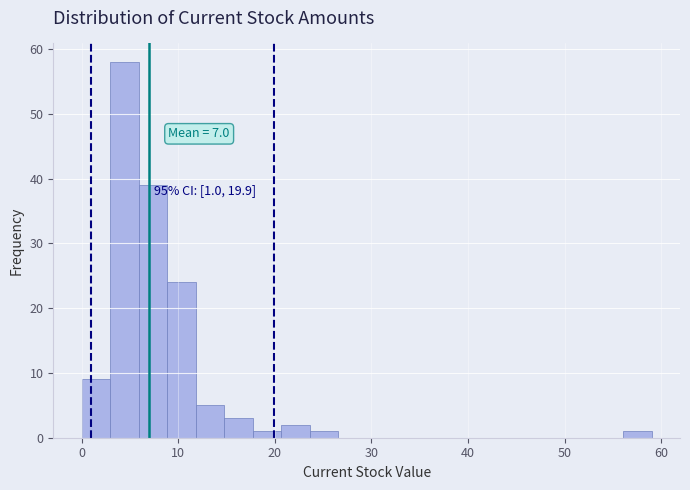

Around what value on the x-axis is the tallest bar? Give the approximate position of its centre, as read against the axis.

4